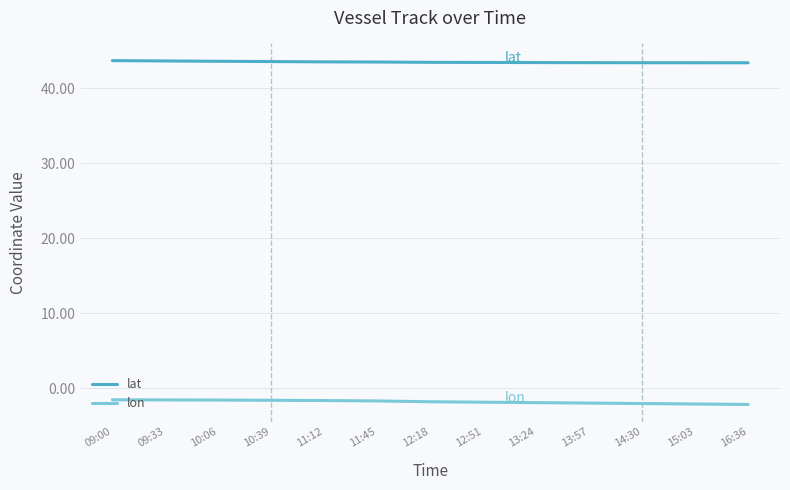

How many lines are shown in the chart?

2